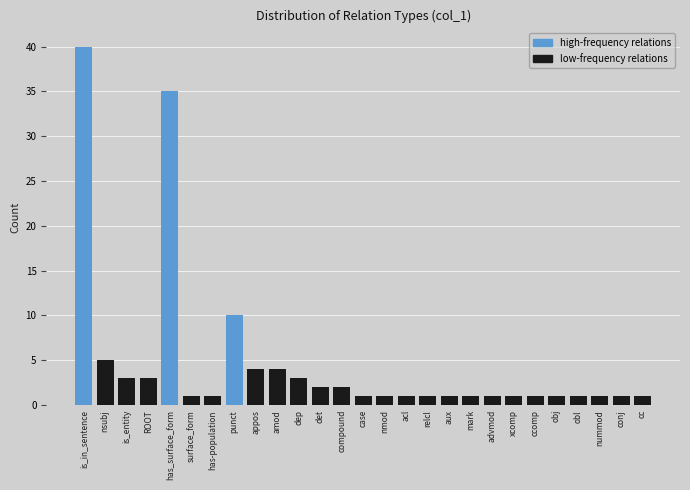

Reading left to right, transcribe all the data shown in this chart.

40	5	3	3	35	1	1	10	4	4	3	2	2	1	1	1	1	1	1	1	1	1	1	1	1	1	1